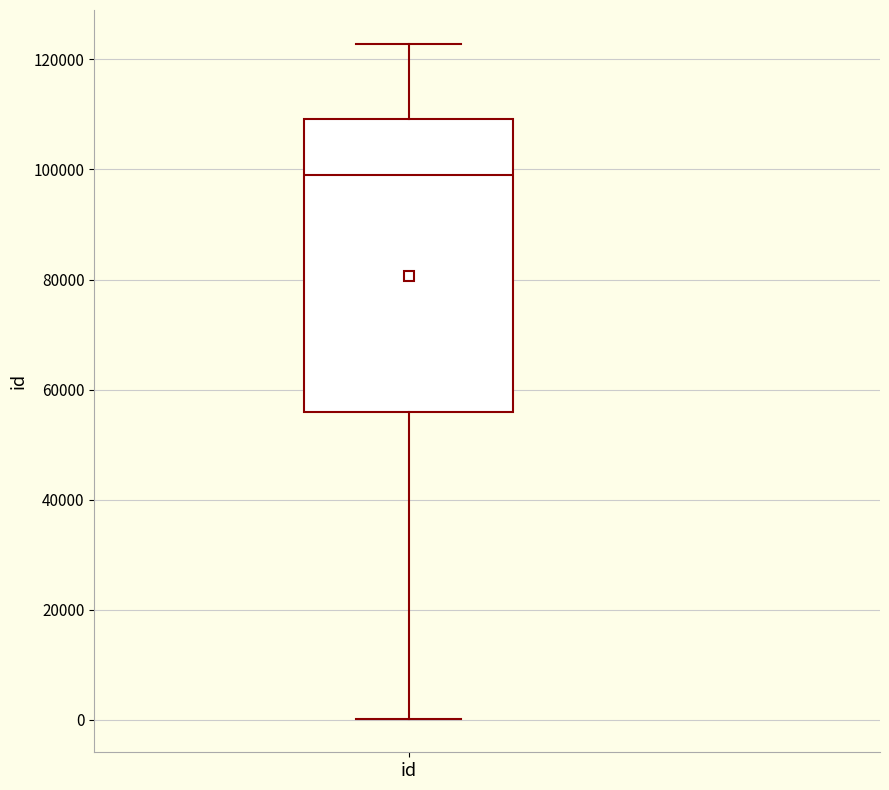

Where is the lower edge of the box for id on the y-axis? The values are not printed on the chart, so give them approximately, as read against the axis.

56000